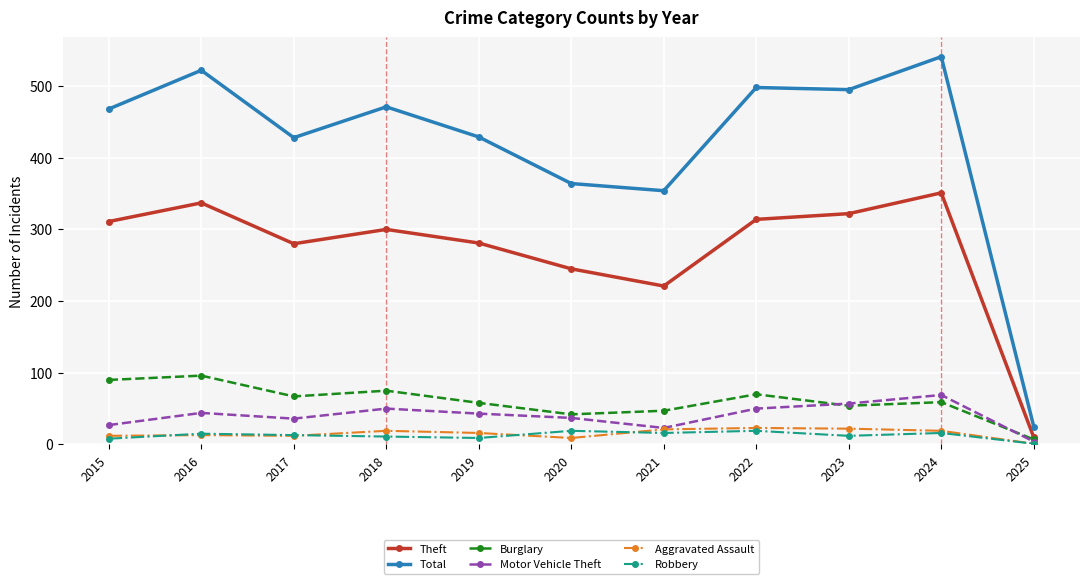

What is the value of the Total point at the 2nd from the left?

522